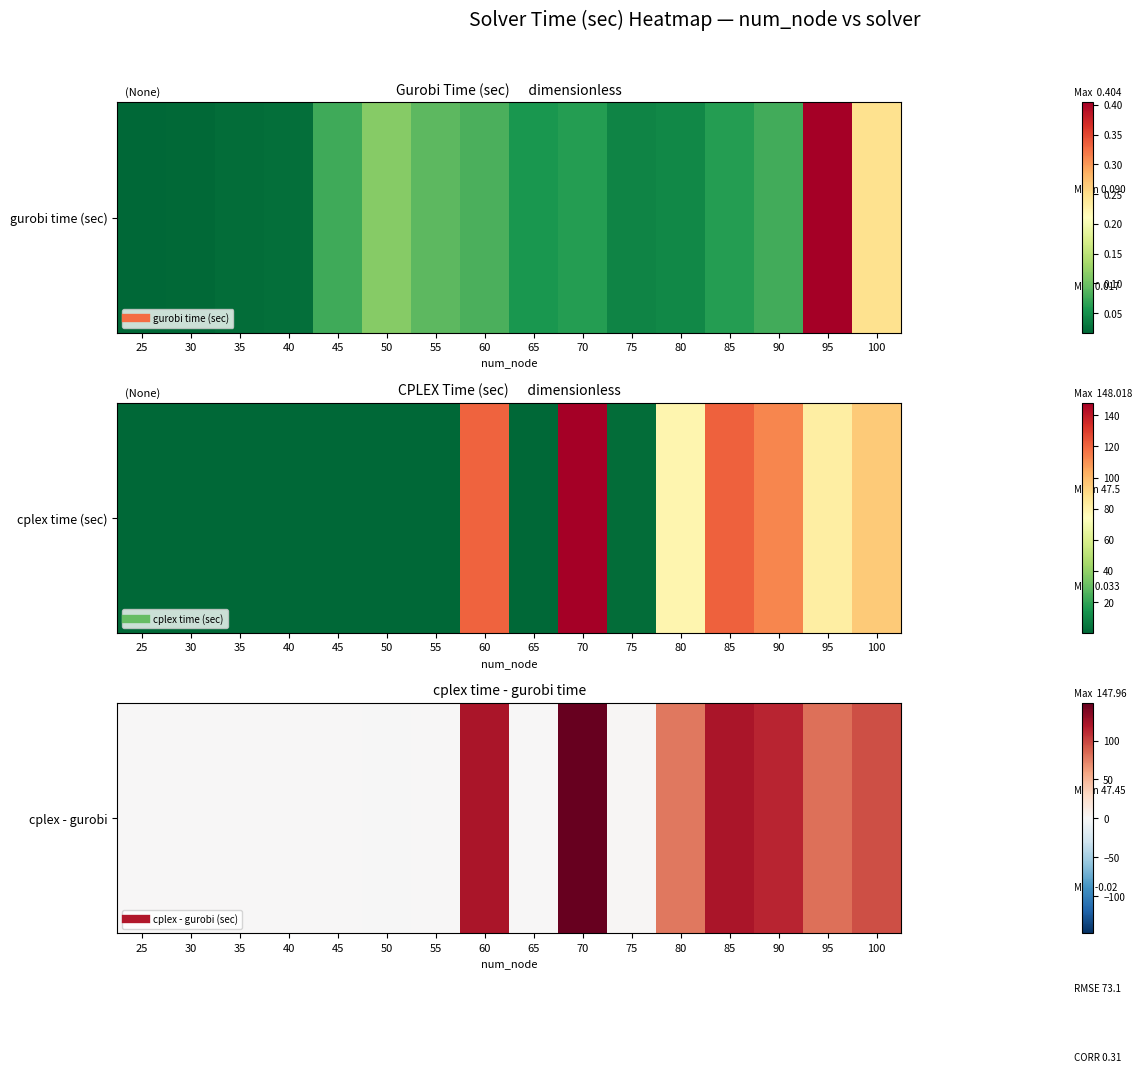

True or false: the data shows 121.3 at 85.

True